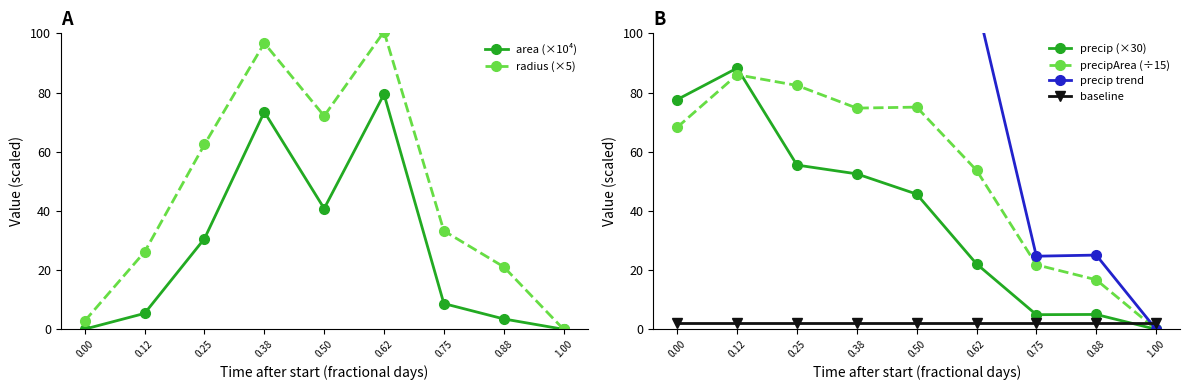

How many data points in precipArea (÷15) are less than 68?

4